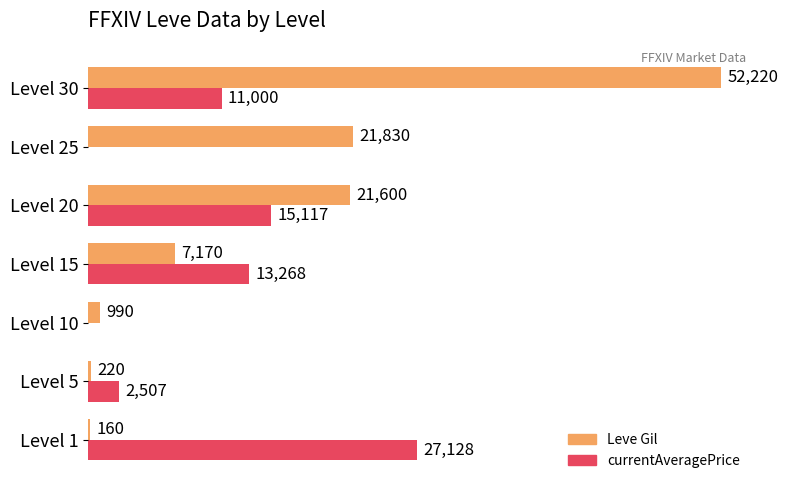

Which label corresponds to the largest value in the chart?

Level 30